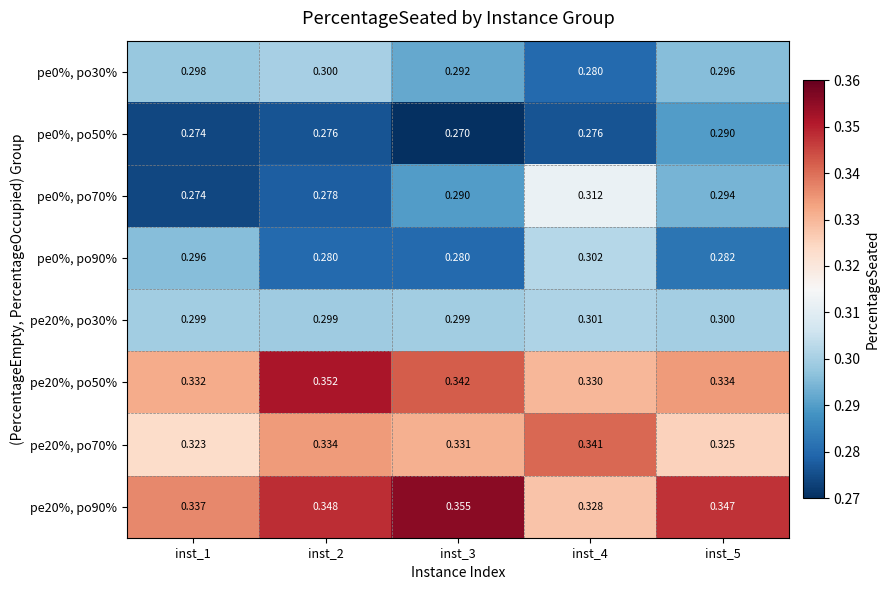

Is the value of pe0%, po30% at inst_3 greater than the value of pe20%, po50% at inst_5?

No